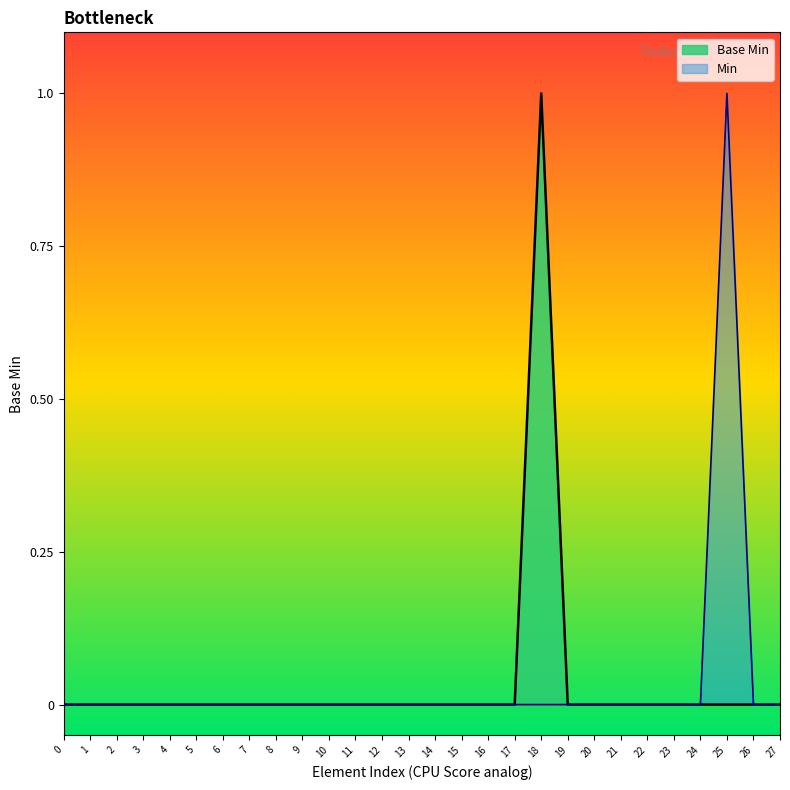

Does the chart have visible grid lines?

No